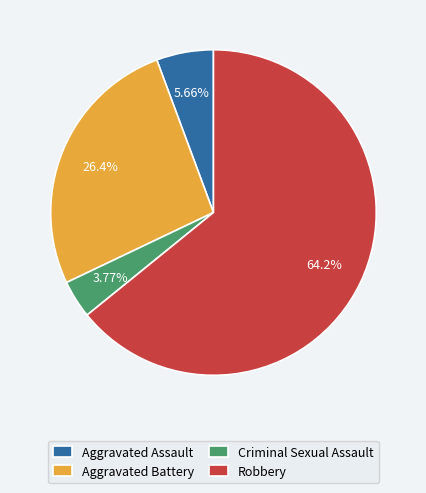

Which slice is the smallest?

Criminal Sexual Assault